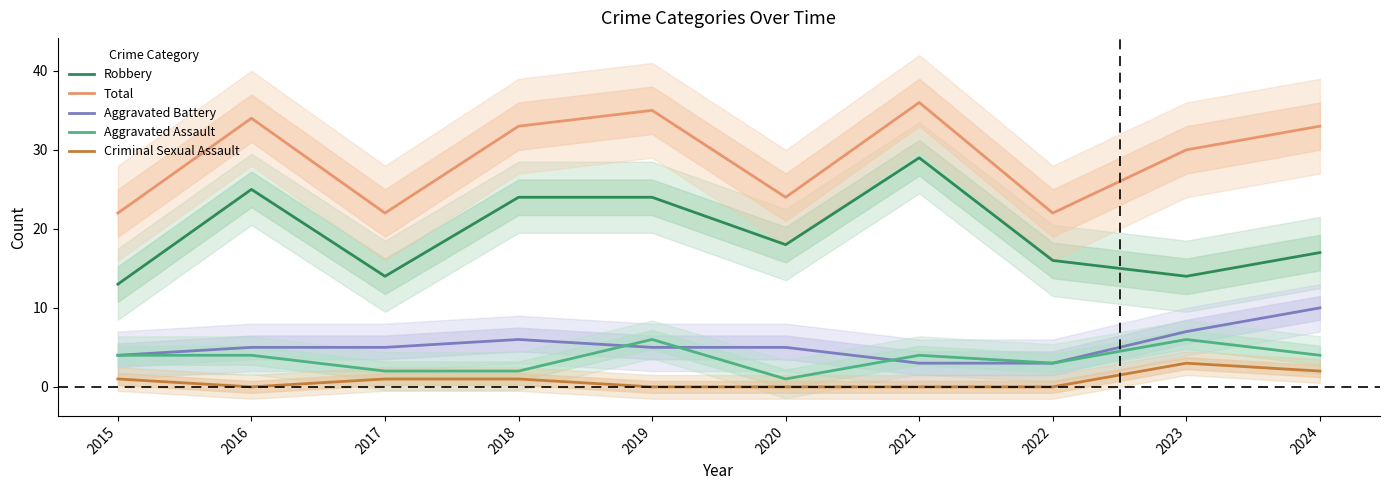

At which label is Robbery closest to 21?

2018